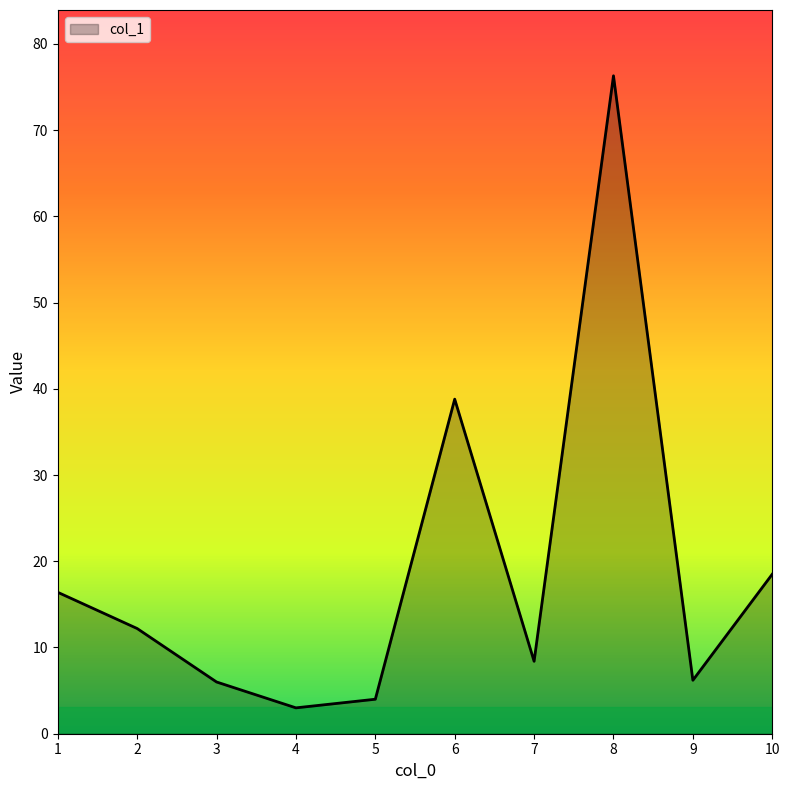

What is the smallest value displayed?

3.0